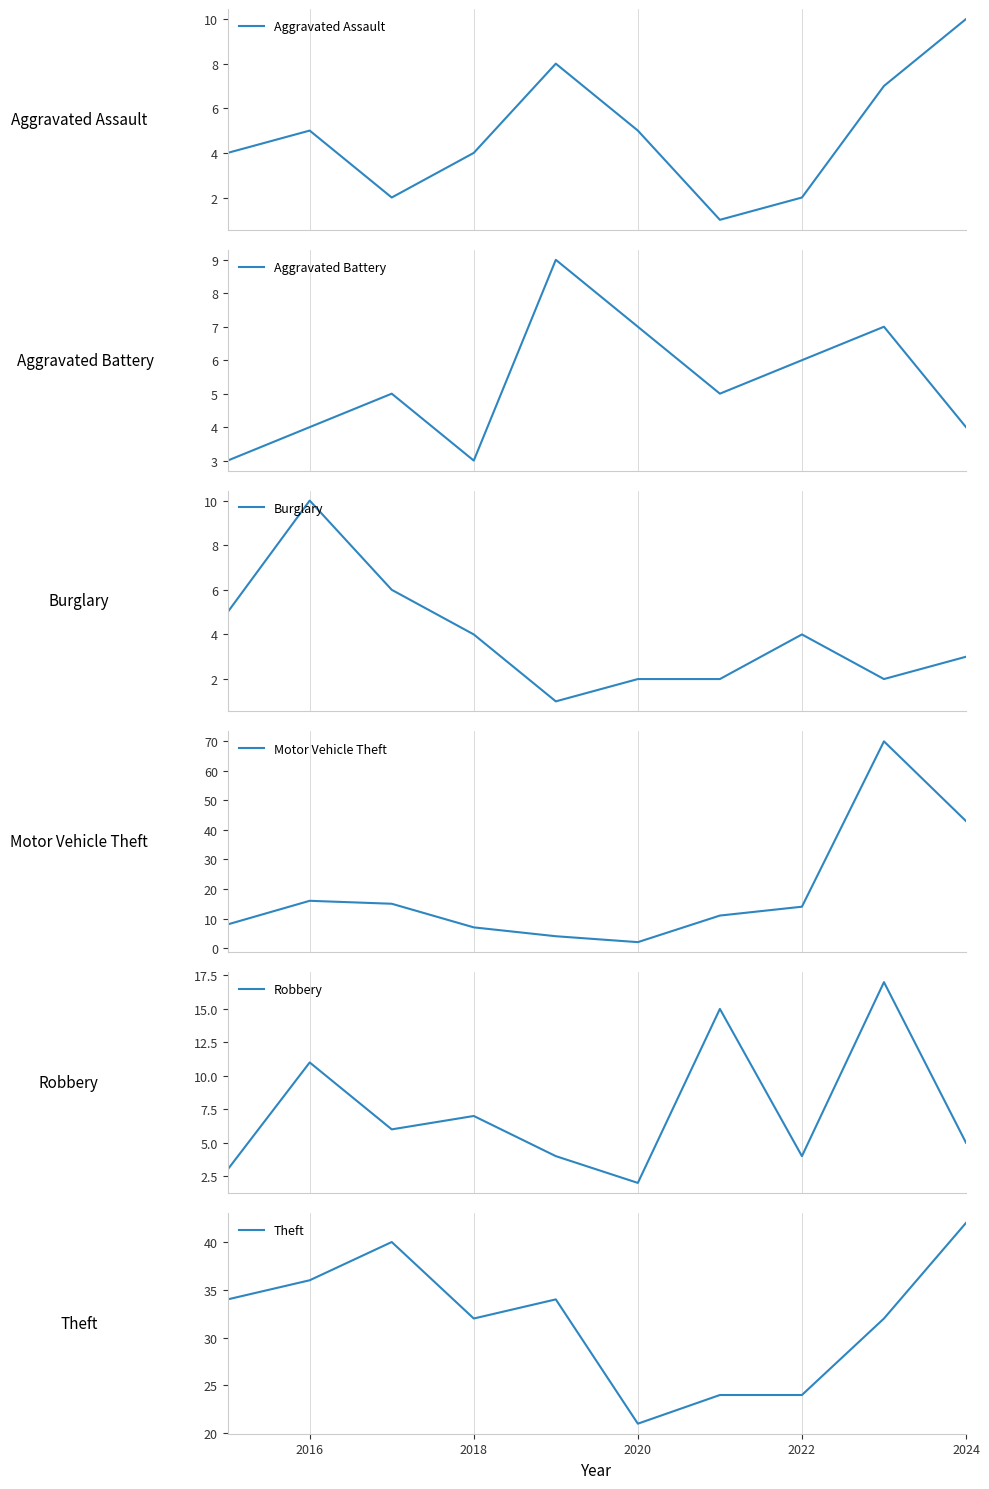

True or false: Aggravated Assault has a value of 7 at 2016.

False